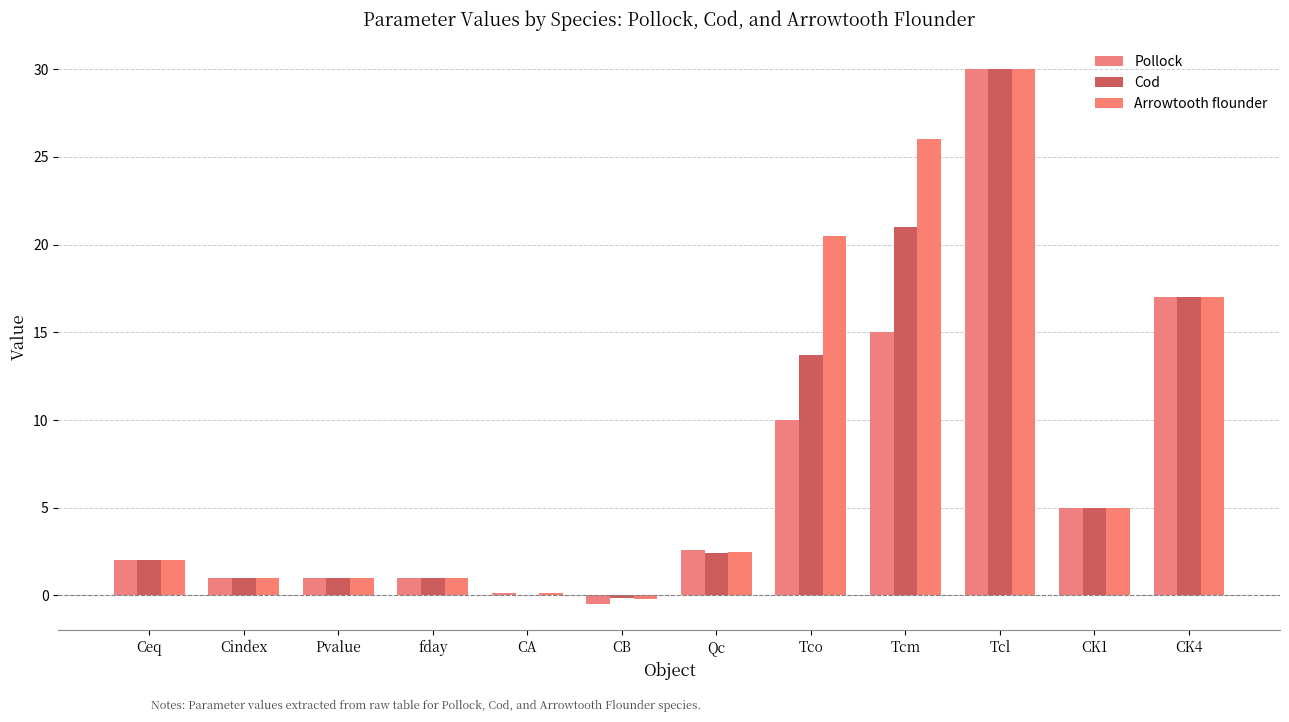

Is it true that Arrowtooth flounder equals 37.8 at Tcm?

False